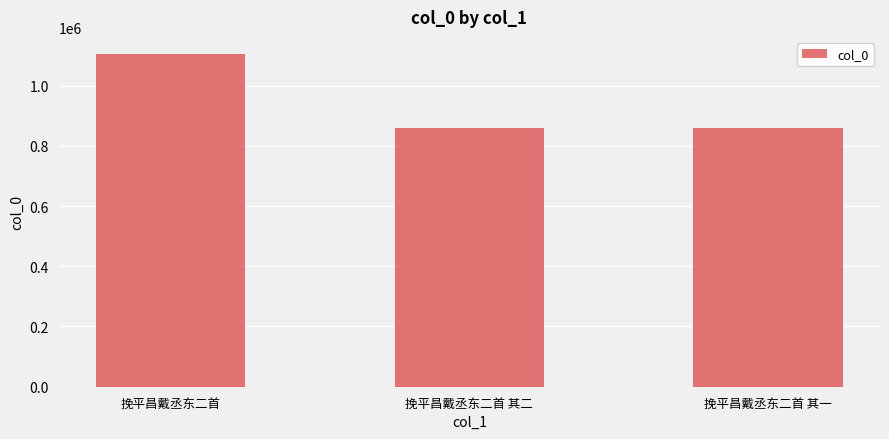

What is the value of the 3rd bar from the left?

860034